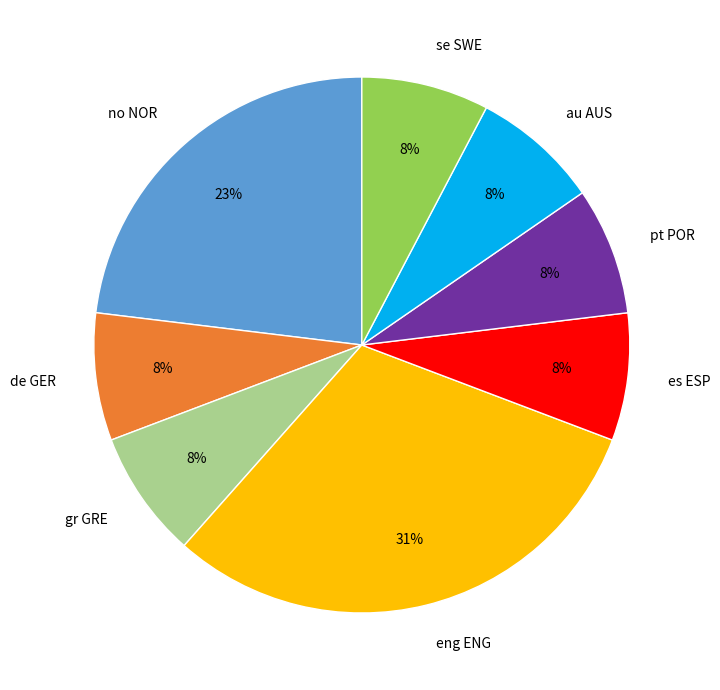

Do au AUS and eng ENG together represent more than half of the pie?

No